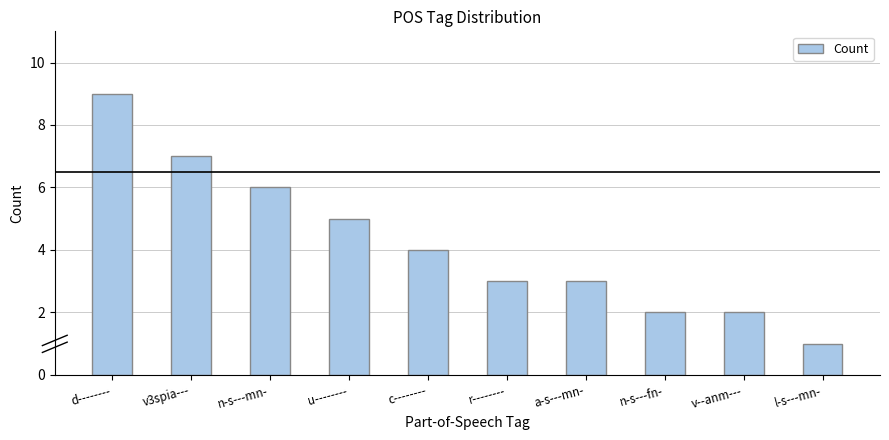

What is the sum of all values?

42